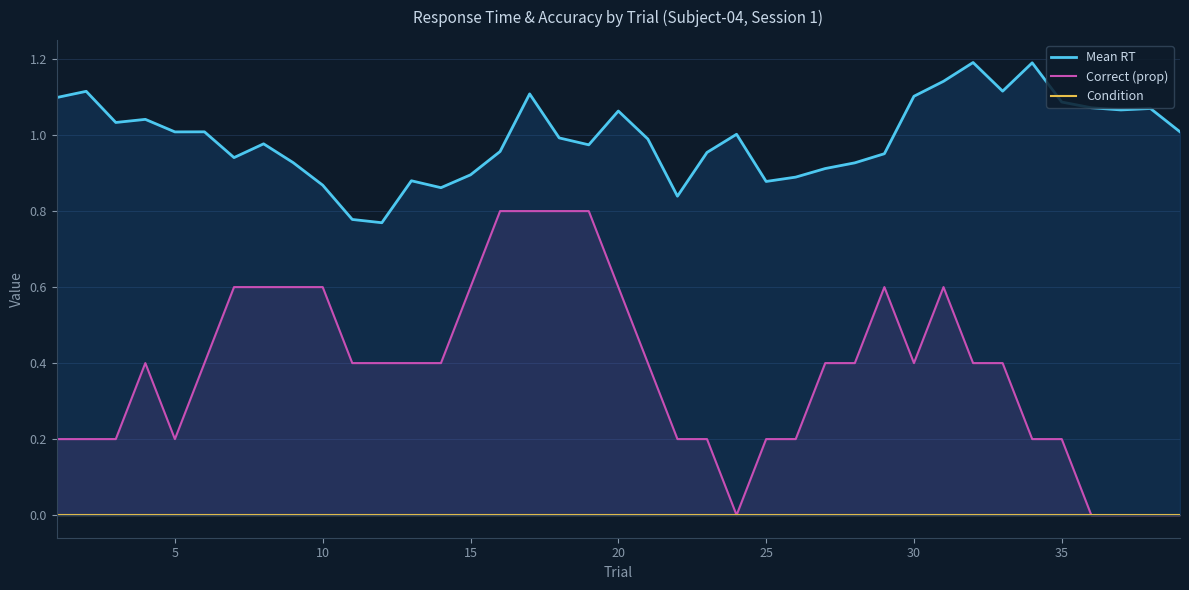

What is the difference between the second highest and minimum values in the Mean RT series?

0.4